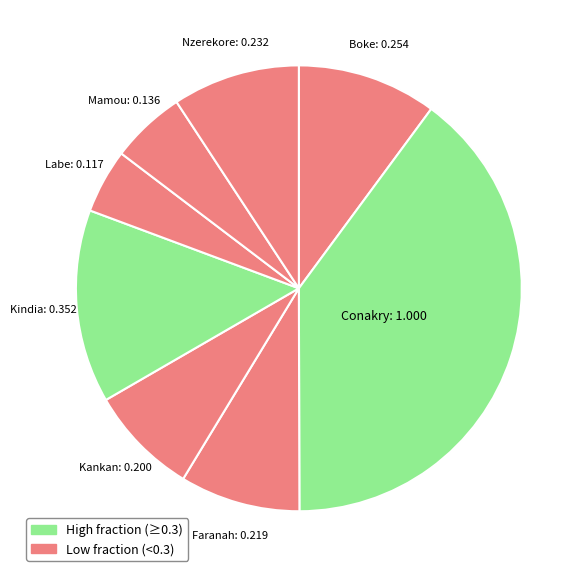

Between Boke and Labe, which is larger?

Boke